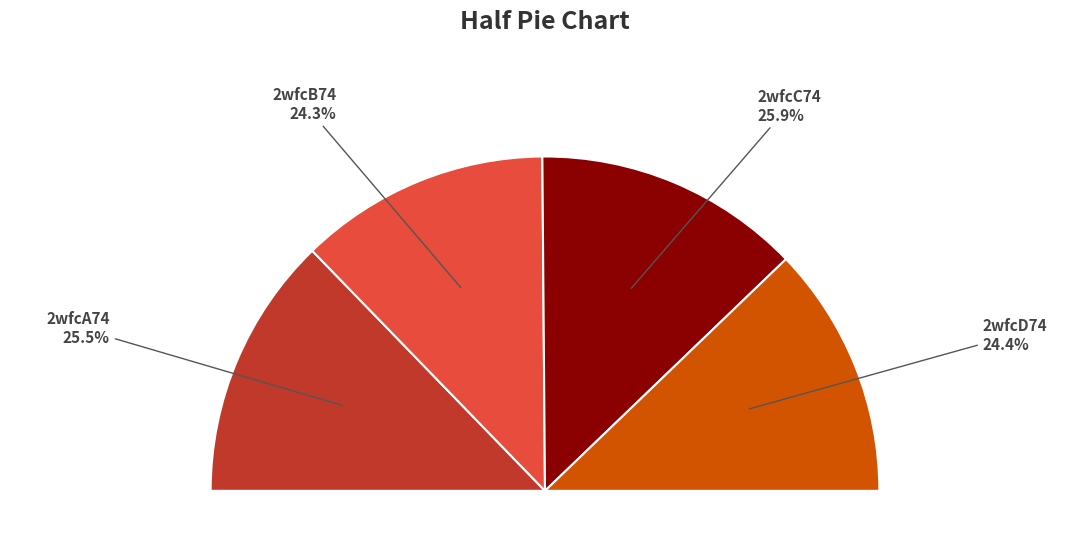

How many segments does this pie chart have?

4